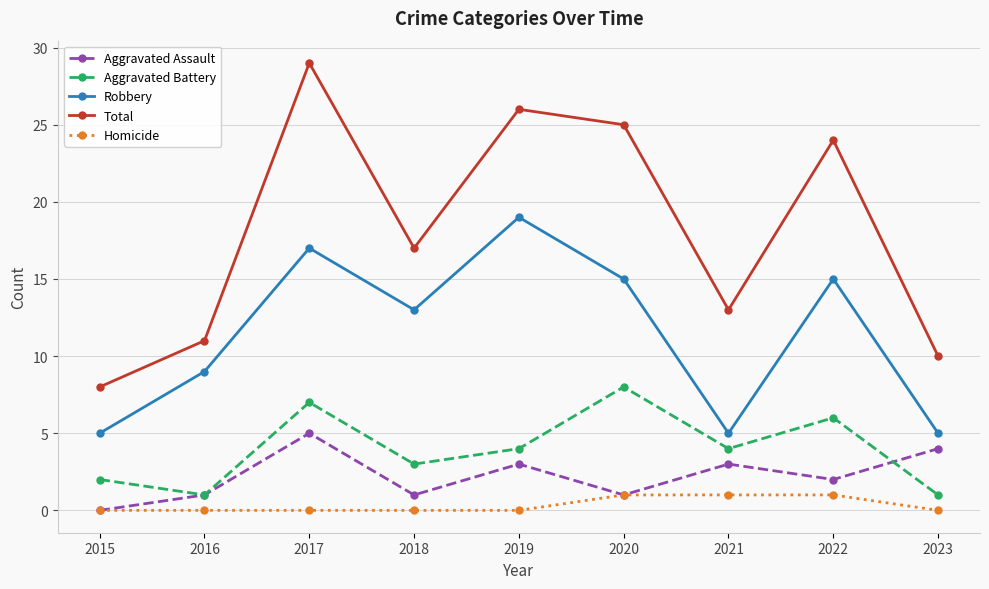

List the series in order of their peak value, highest first.

Total, Robbery, Aggravated Battery, Aggravated Assault, Homicide